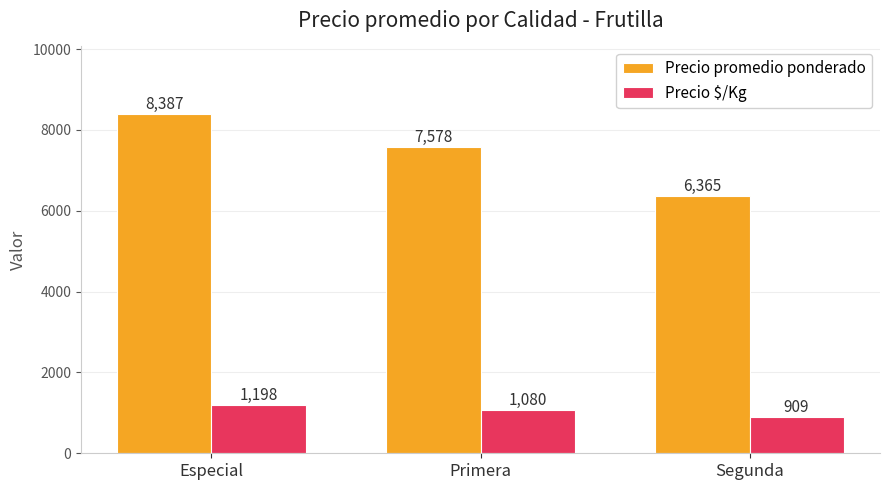

At which label does Precio $/Kg first exceed 1080?

Especial